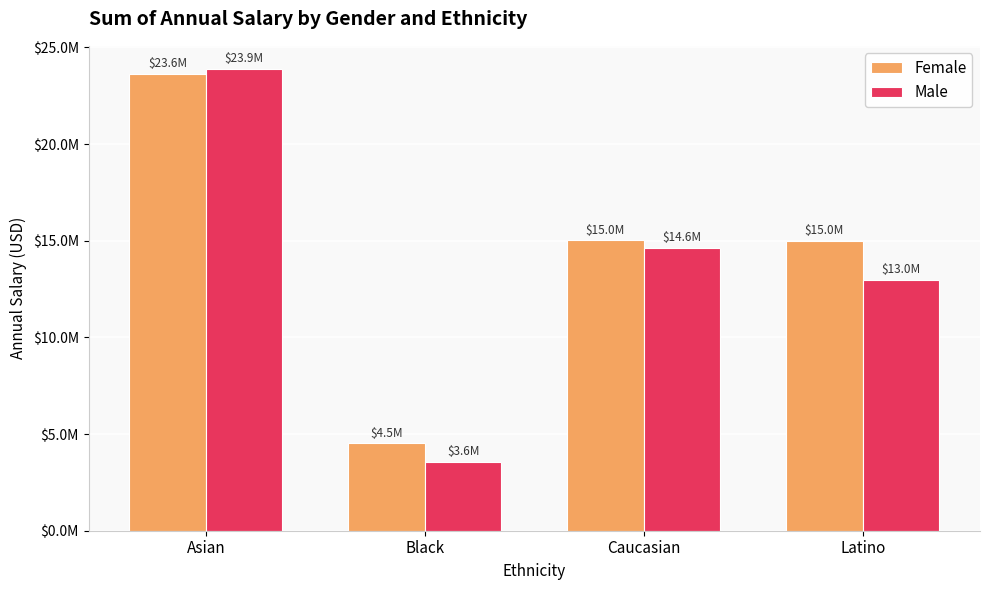

What is the label of the 3rd bar from the right?

Black